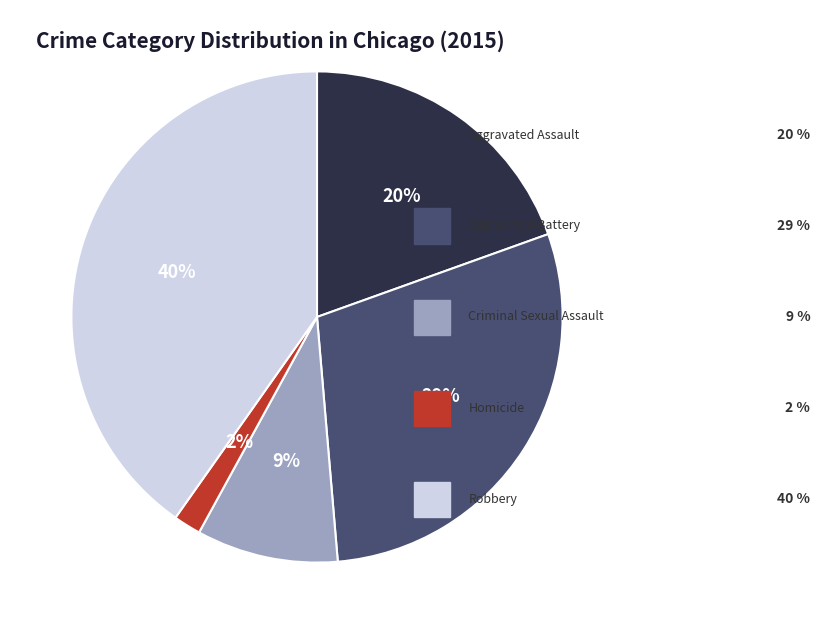

Is there any slice that represents more than half of the pie?

No